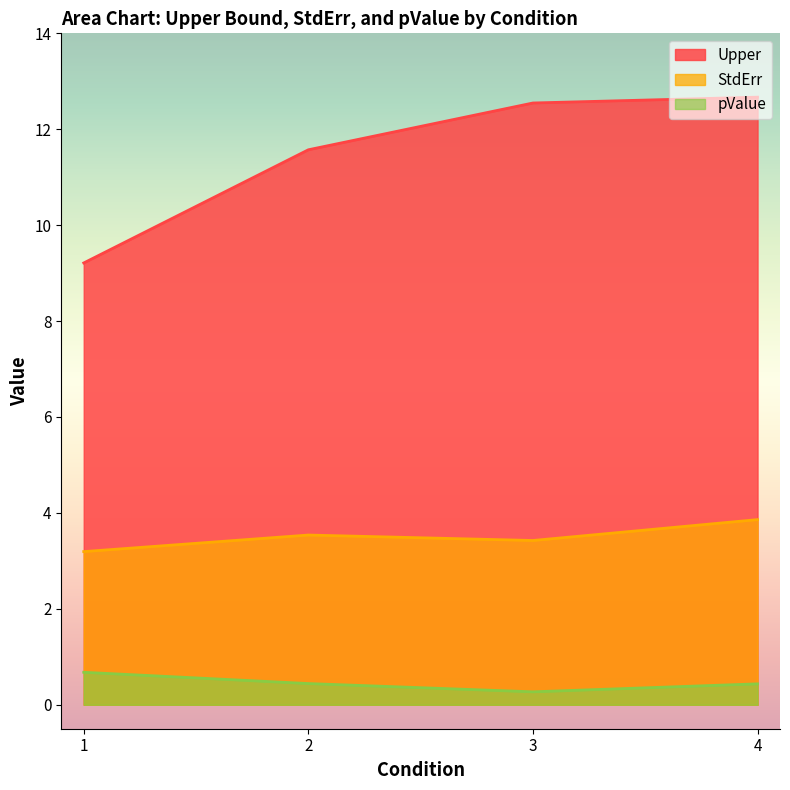

Does the chart display data point markers on the line(s)?

No